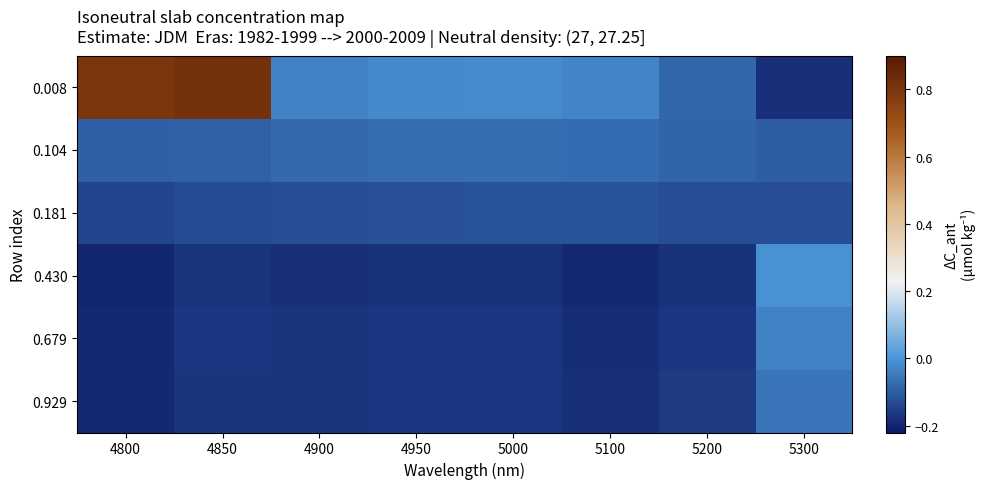

Which label corresponds to the smallest value in the chart?

4800